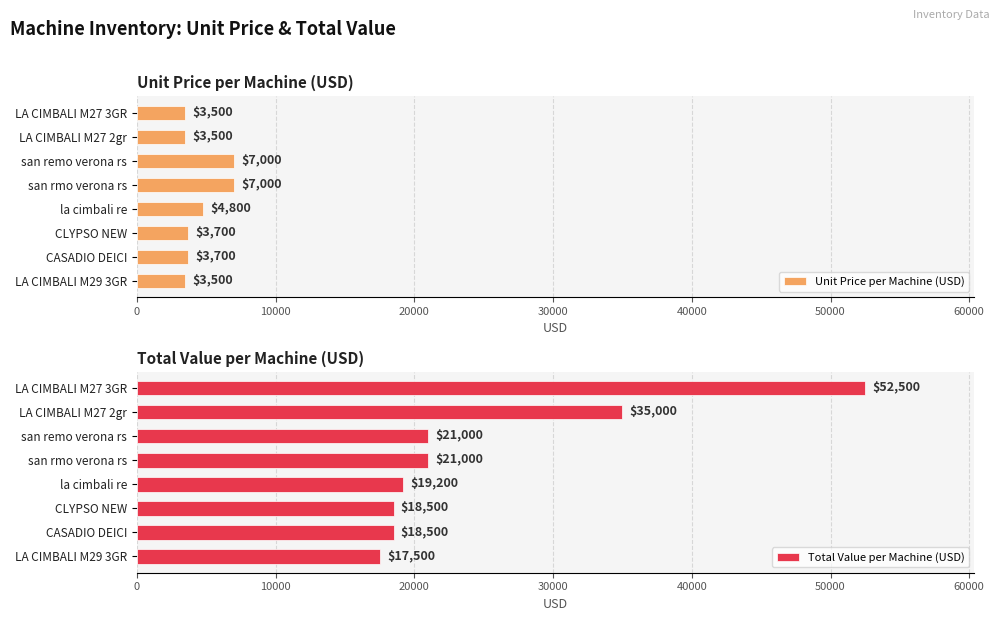

How many values in the Unit Price per Machine (USD) series exceed 3700?

3